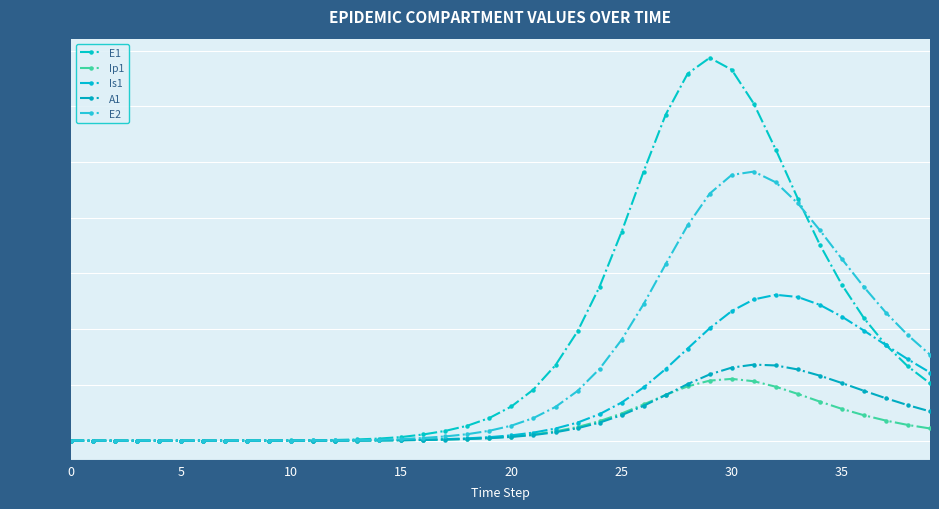

Which series has the widest spread of values?

E1